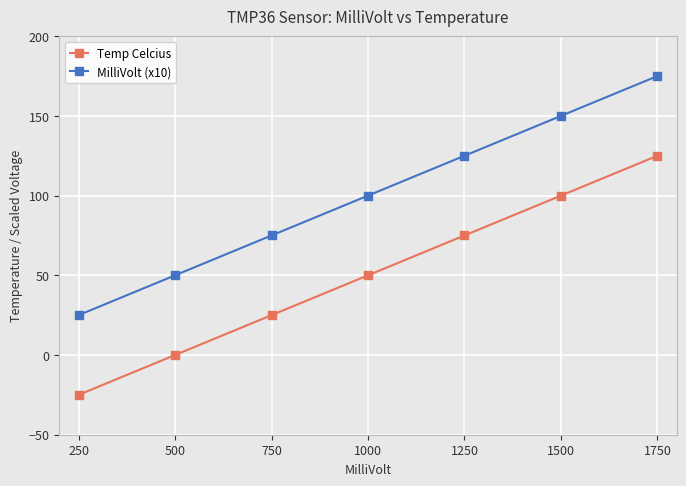

What is the spread (max minus min) of values at 750?

50